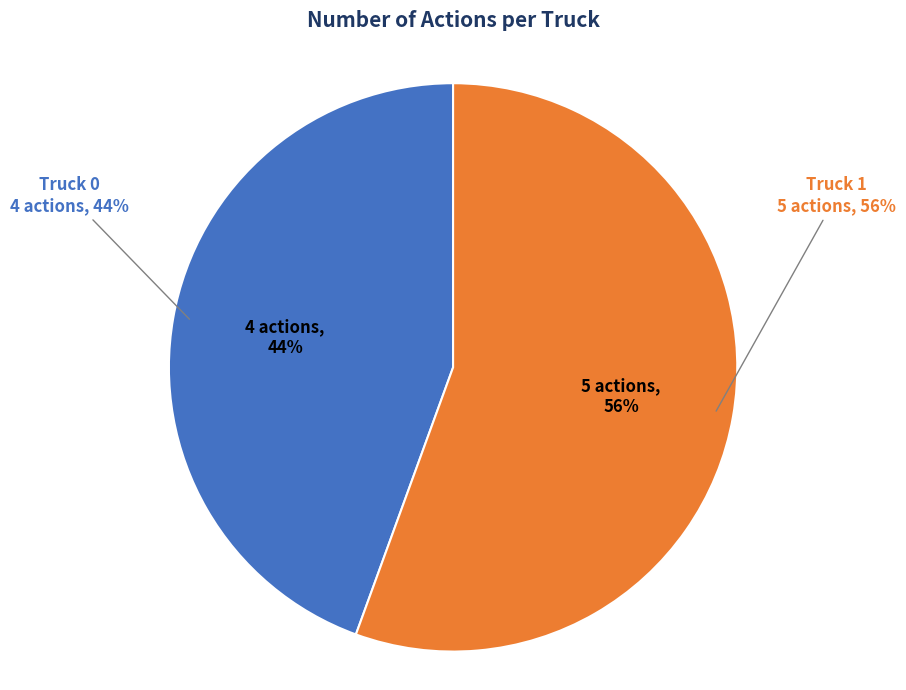

What is the change in value from Truck 0 to Truck 1?

+1